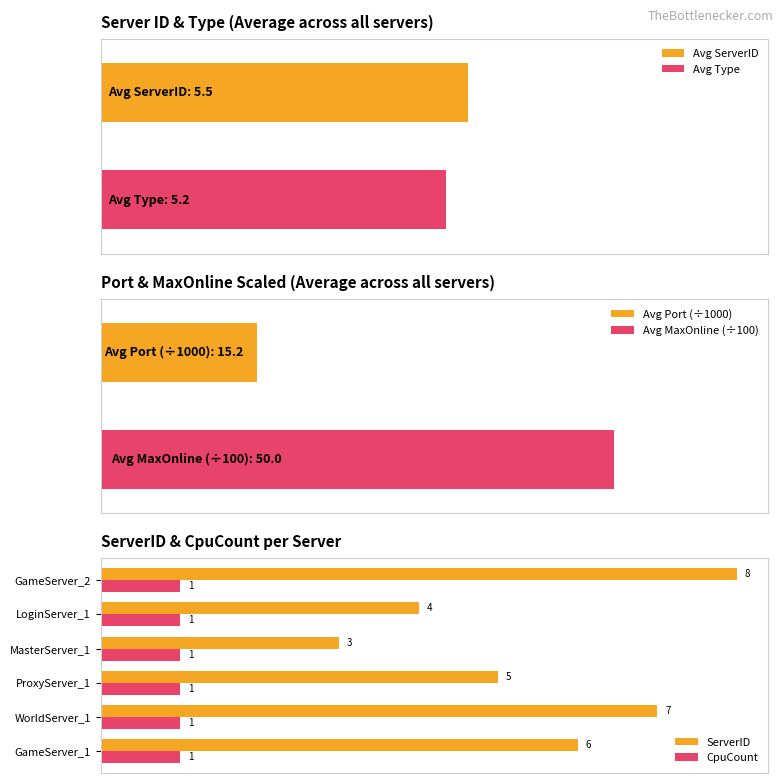

What is the value of the ServerID bar at the 5th from the left?

4.0